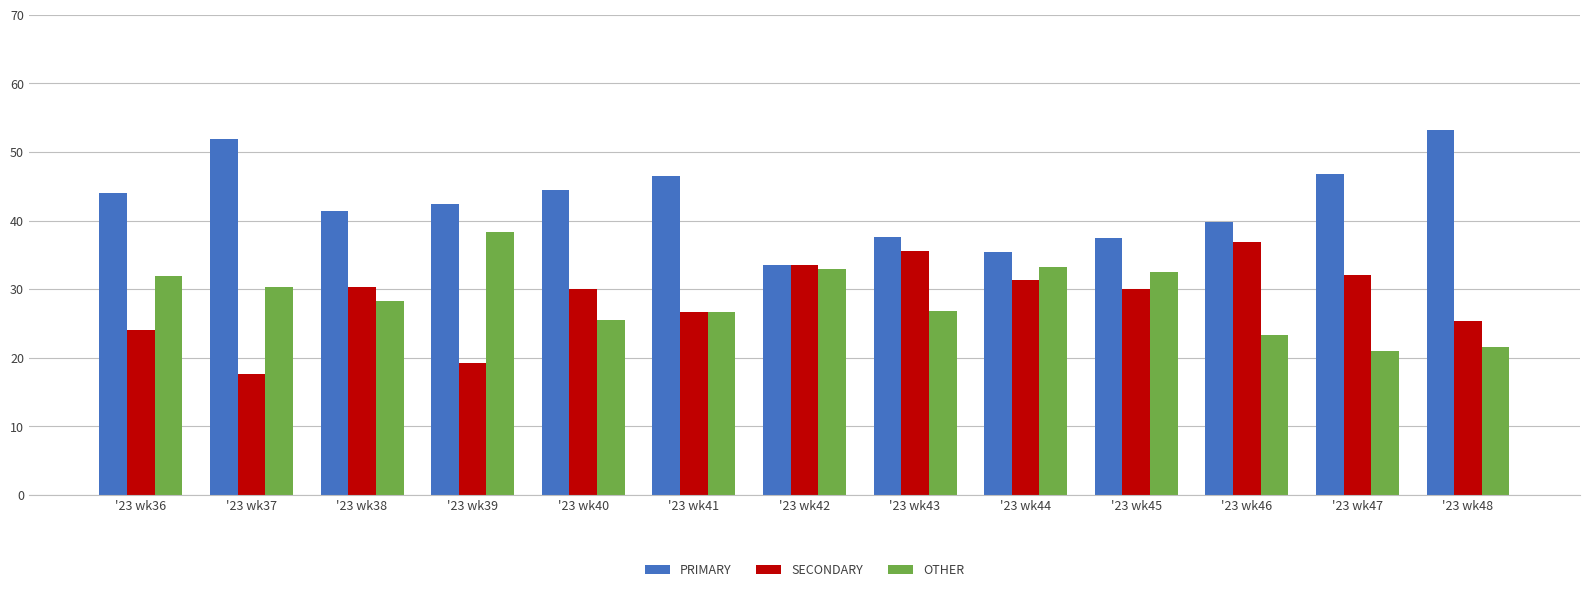

What is the value of the PRIMARY bar at the 9th from the left?

35.4